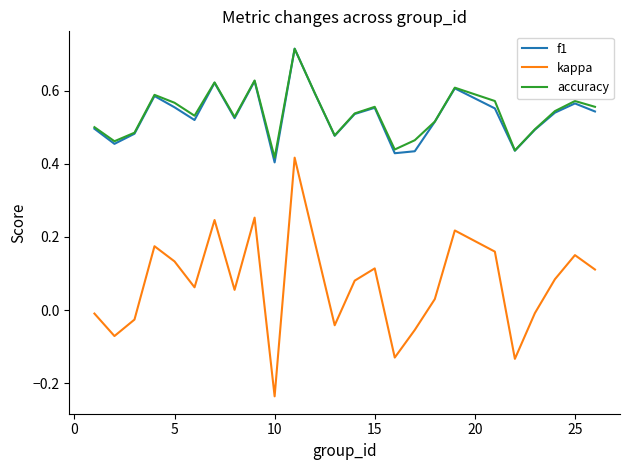

How many positive values does the kappa series have?

16